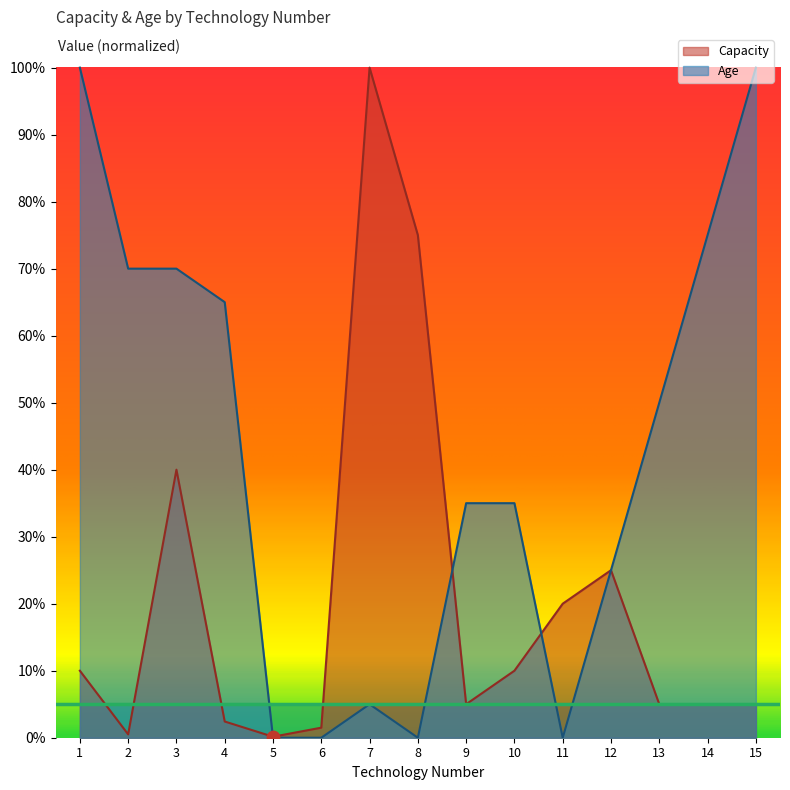

At which category is the sum across all series the highest?

1